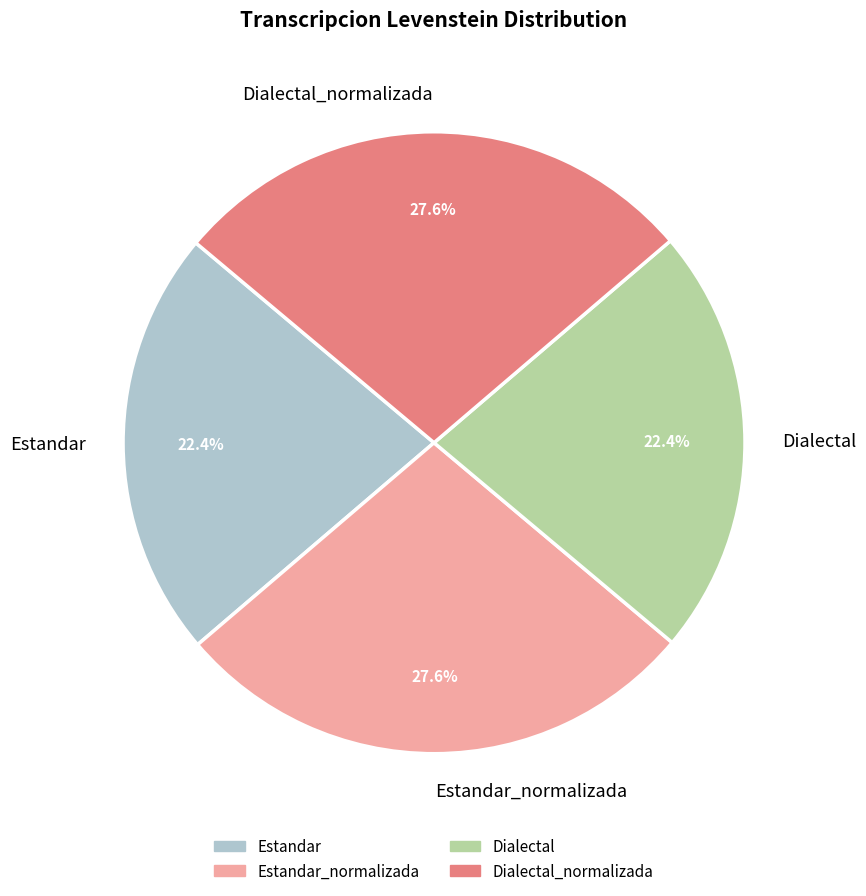

Does Dialectal_normalizada account for over 50% of the chart?

No